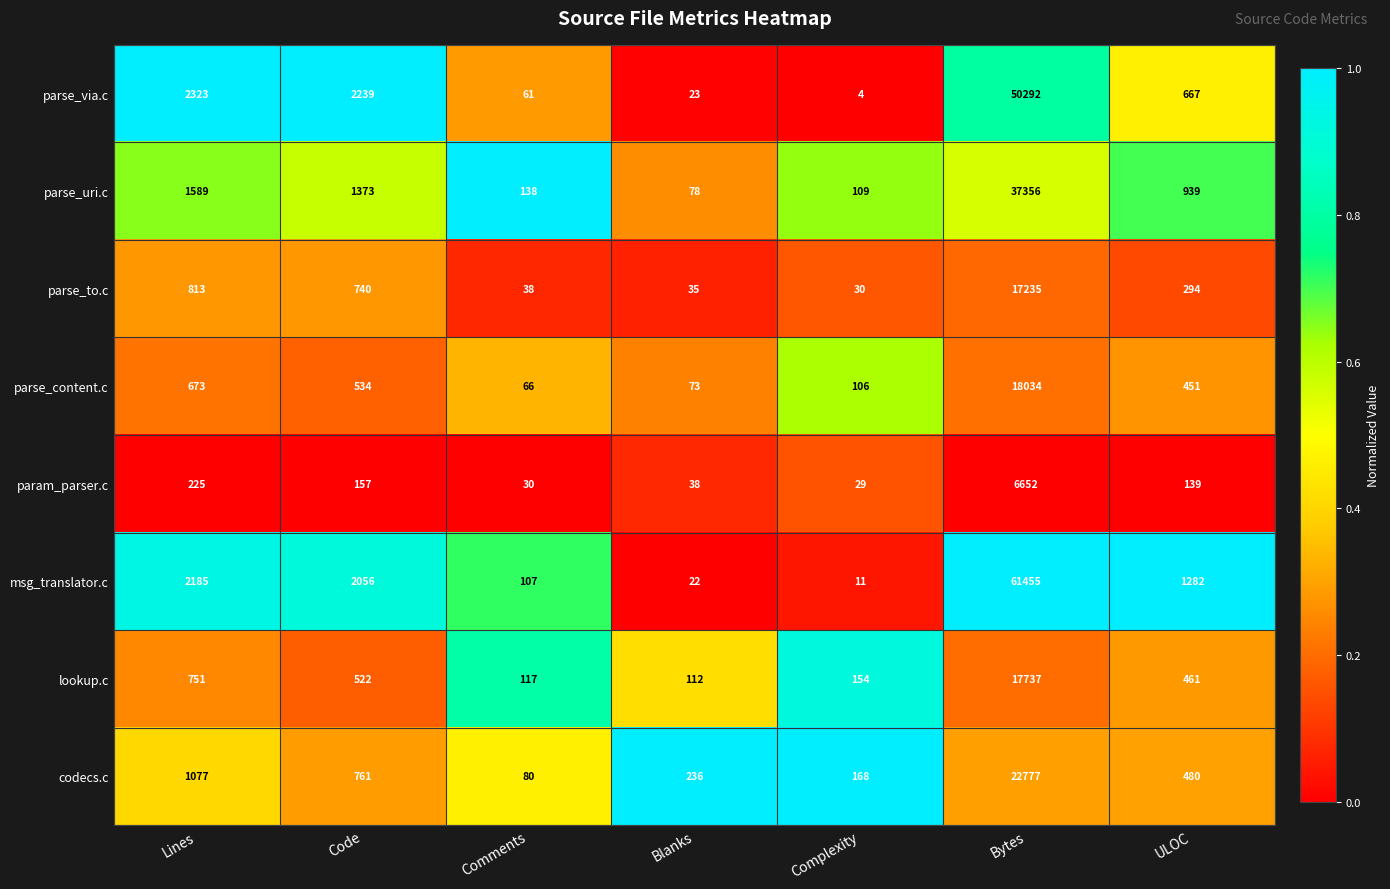

What is the difference between the maximum and minimum values in the parse_via.c series?

50288